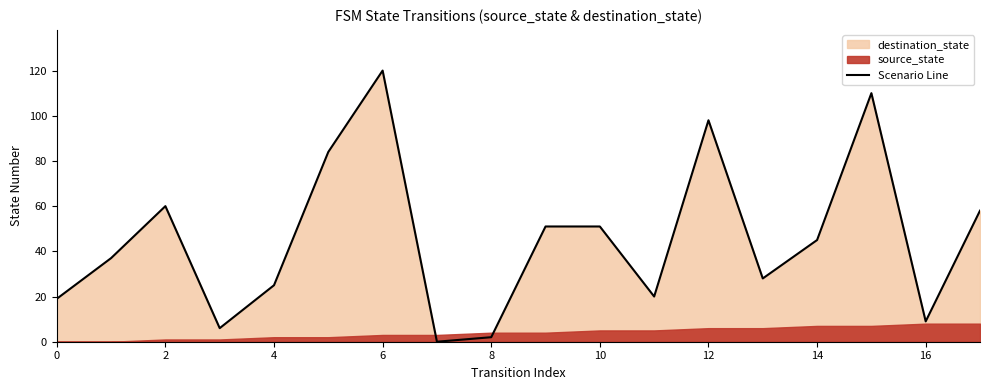

Which category has the highest value in the Scenario Line series?

6